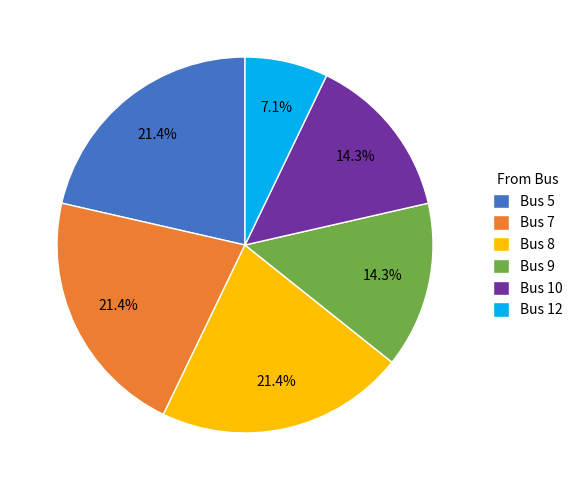

Which category has the smallest portion of the pie?

Bus 12